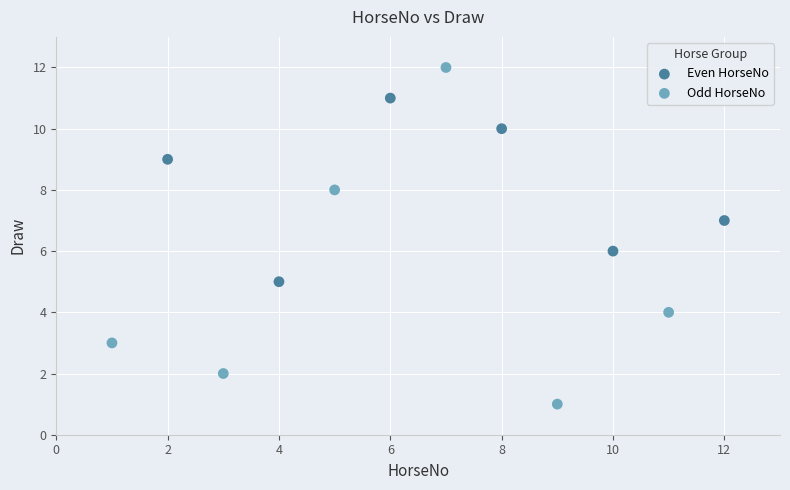

Which series reaches the maximum Y coordinate?

Odd HorseNo